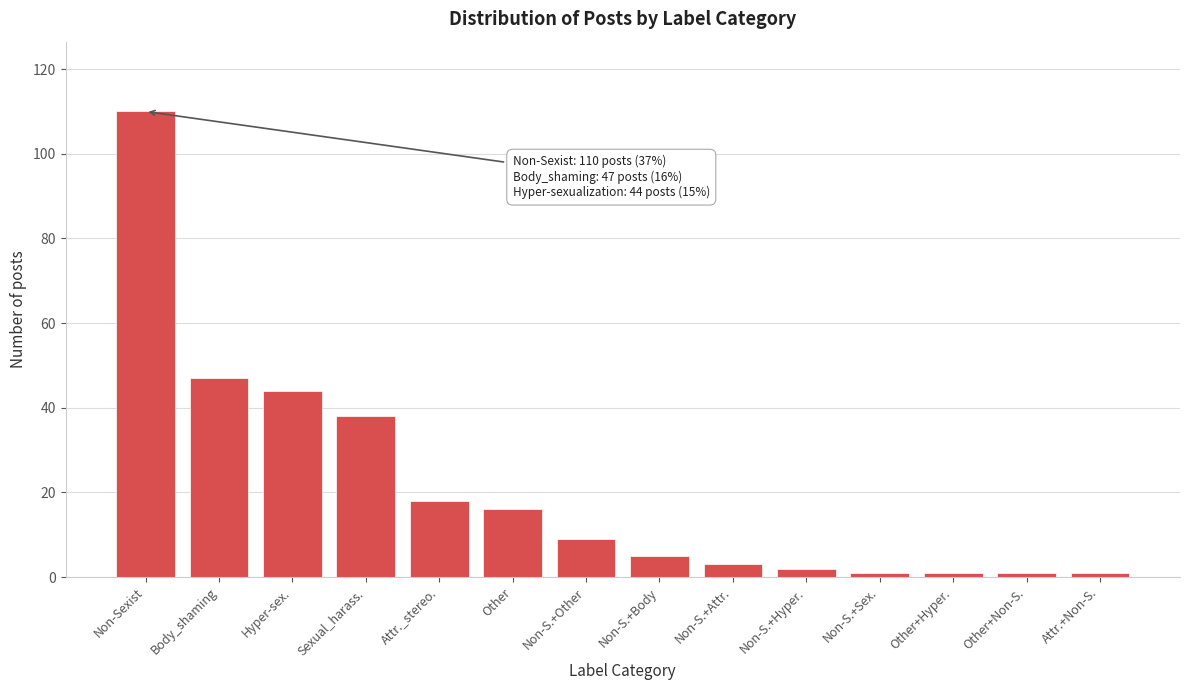

Reading left to right, what are all the values shown in this chart?

Non-Sexist=110	Body_shaming=47	Hyper-sex.=44	Sexual_harass.=38	Attr._stereo.=18	Other=16	Non-S.+Other=9	Non-S.+Body=5	Non-S.+Attr.=3	Non-S.+Hyper.=2	Non-S.+Sex.=1	Other+Hyper.=1	Other+Non-S.=1	Attr.+Non-S.=1